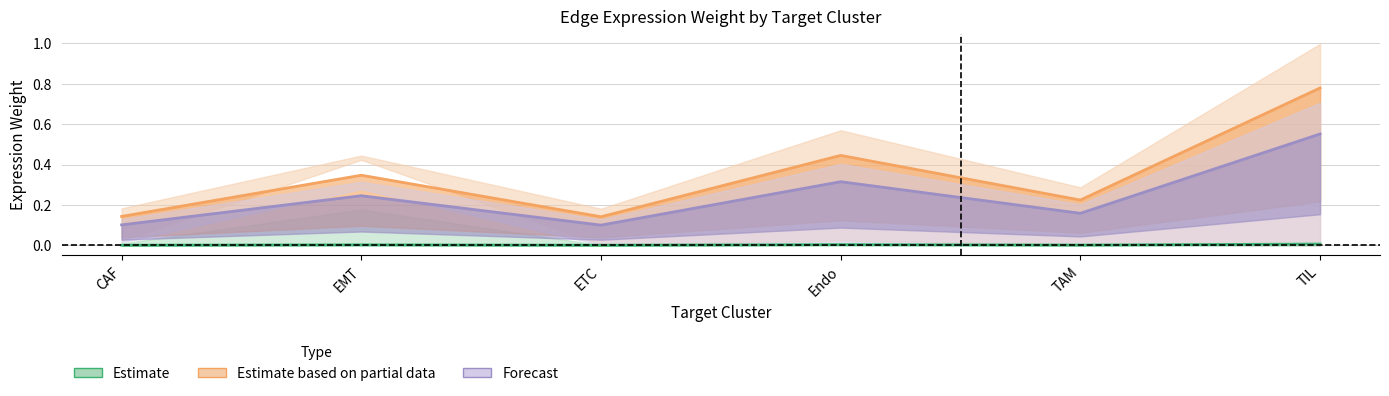

In Estimate based on partial data, how many points are higher than both neighbors (excluding endpoints)?

2